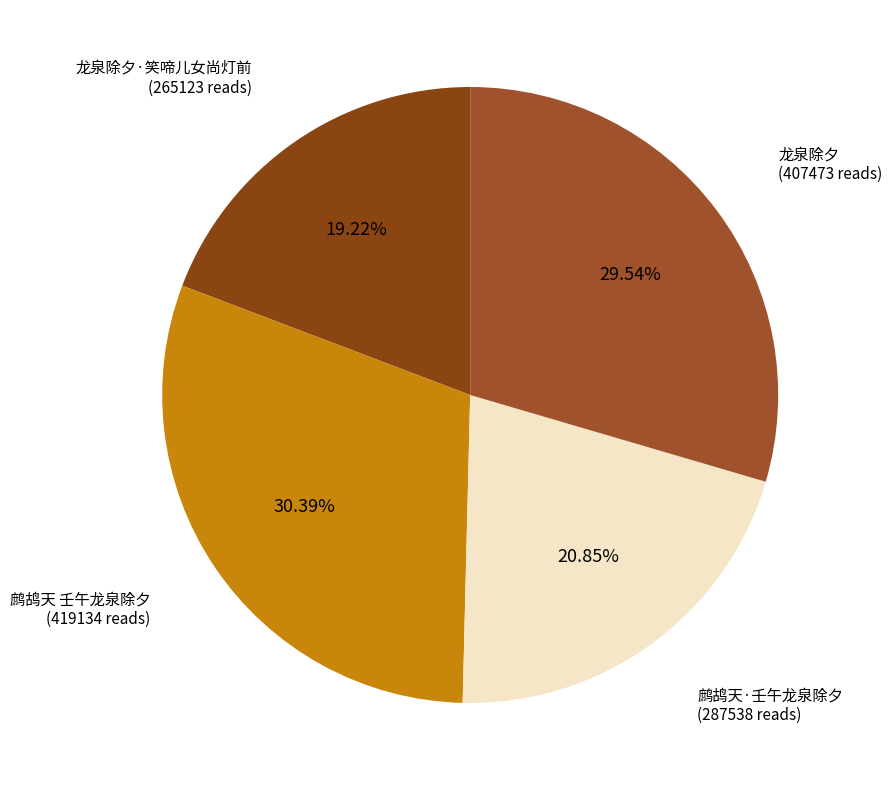

To the nearest percent, what is the average slice percentage?

25%